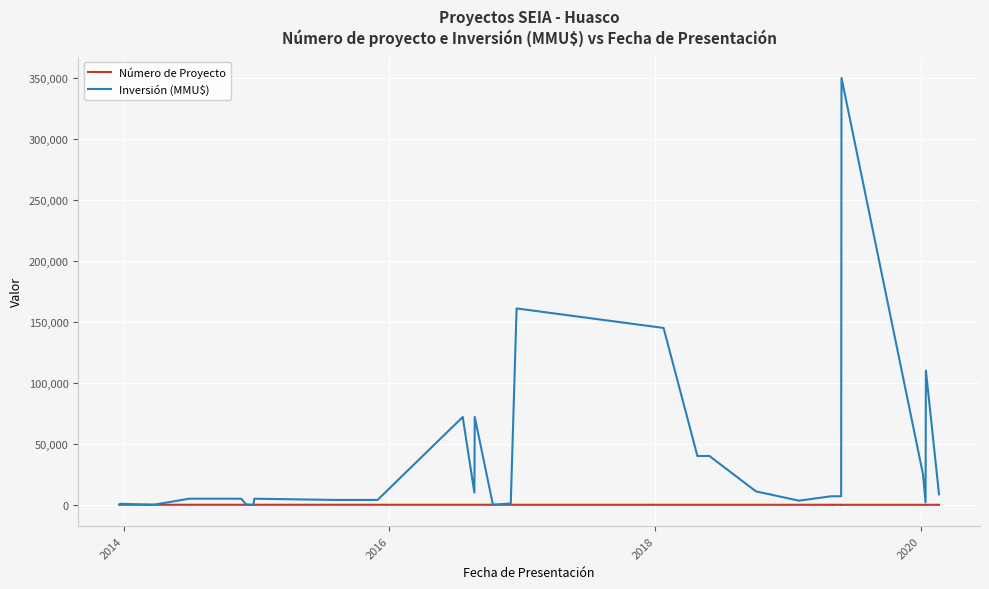

What is the maximum value shown in the chart?

350000